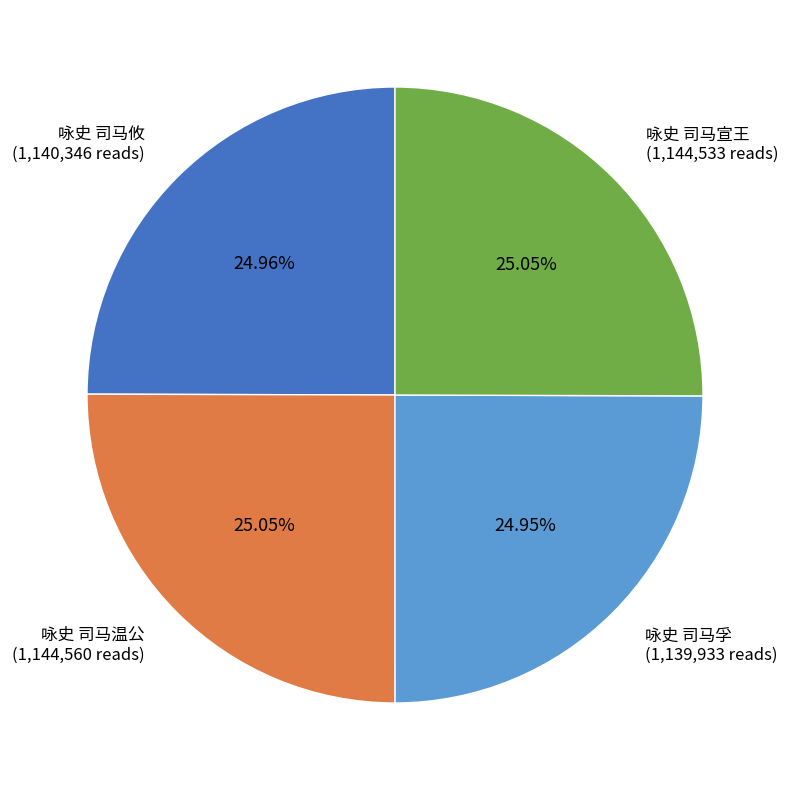

How many segments does this pie chart have?

4